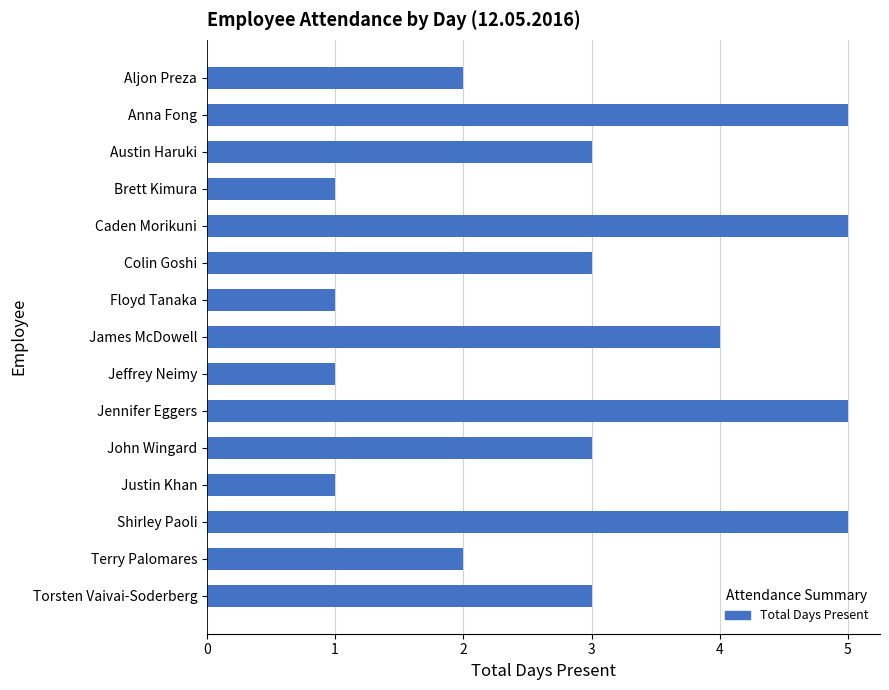

Are the bars horizontal?

Yes